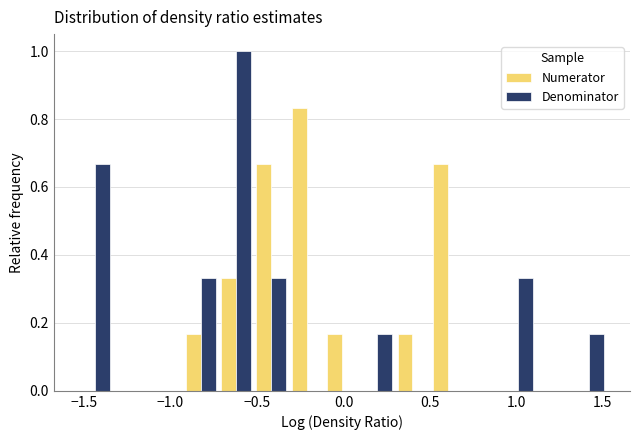

Reading left to right, list every range on the x-axis with the height of the bar of each series over it. Neither the bar edges nor the heights are printed on the chart, so give them approximately, as read against the axes.

-1.55 to -1.35: Numerator=0	Denominator=0.66
-1.35 to -1.15: Numerator=0	Denominator=0
-1.15 to -0.95: Numerator=0	Denominator=0
-0.95 to -0.70: Numerator=0.16	Denominator=0.34
-0.70 to -0.50: Numerator=0.34	Denominator=1.00
-0.50 to -0.30: Numerator=0.66	Denominator=0.34
-0.30 to -0.10: Numerator=0.84	Denominator=0
-0.10 to 0.10: Numerator=0.16	Denominator=0
0.10 to 0.30: Numerator=0	Denominator=0.16
0.30 to 0.50: Numerator=0.16	Denominator=0
0.50 to 0.70: Numerator=0.66	Denominator=0
0.70 to 0.90: Numerator=0	Denominator=0
0.90 to 1.10: Numerator=0	Denominator=0.34
1.10 to 1.30: Numerator=0	Denominator=0
1.30 to 1.50: Numerator=0	Denominator=0.16